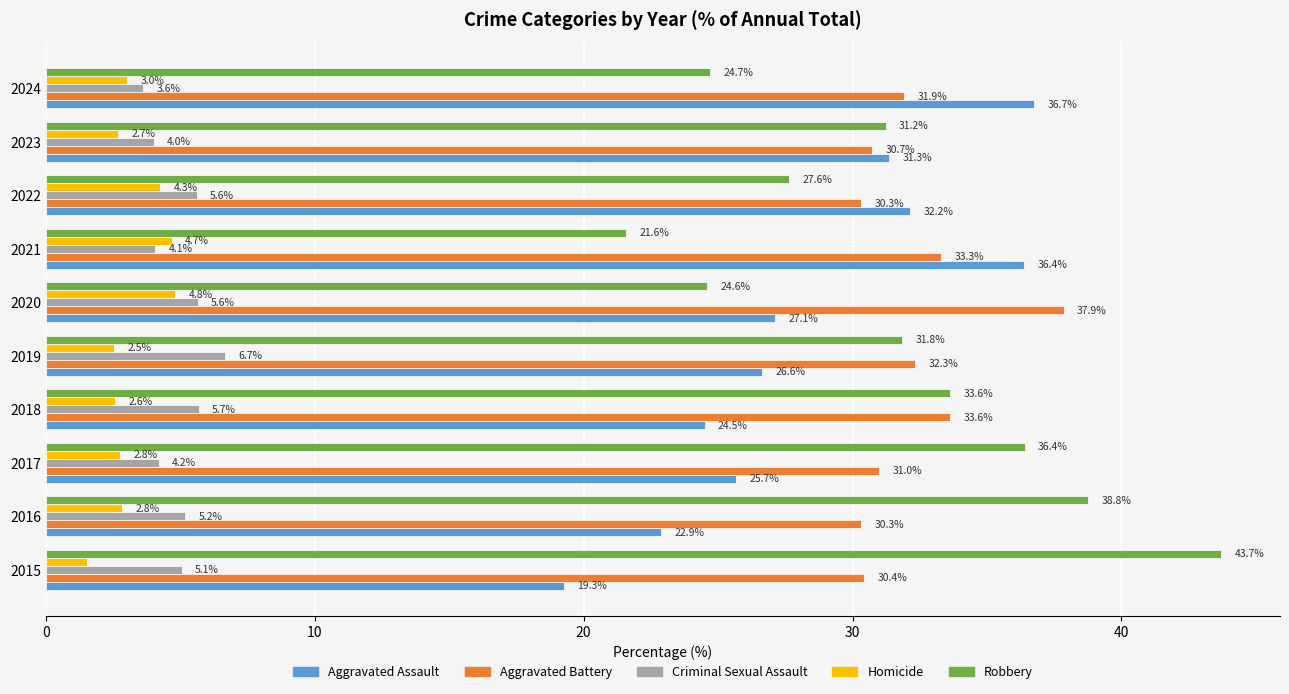

What is the approximate value of Criminal Sexual Assault at 2022?

5.6